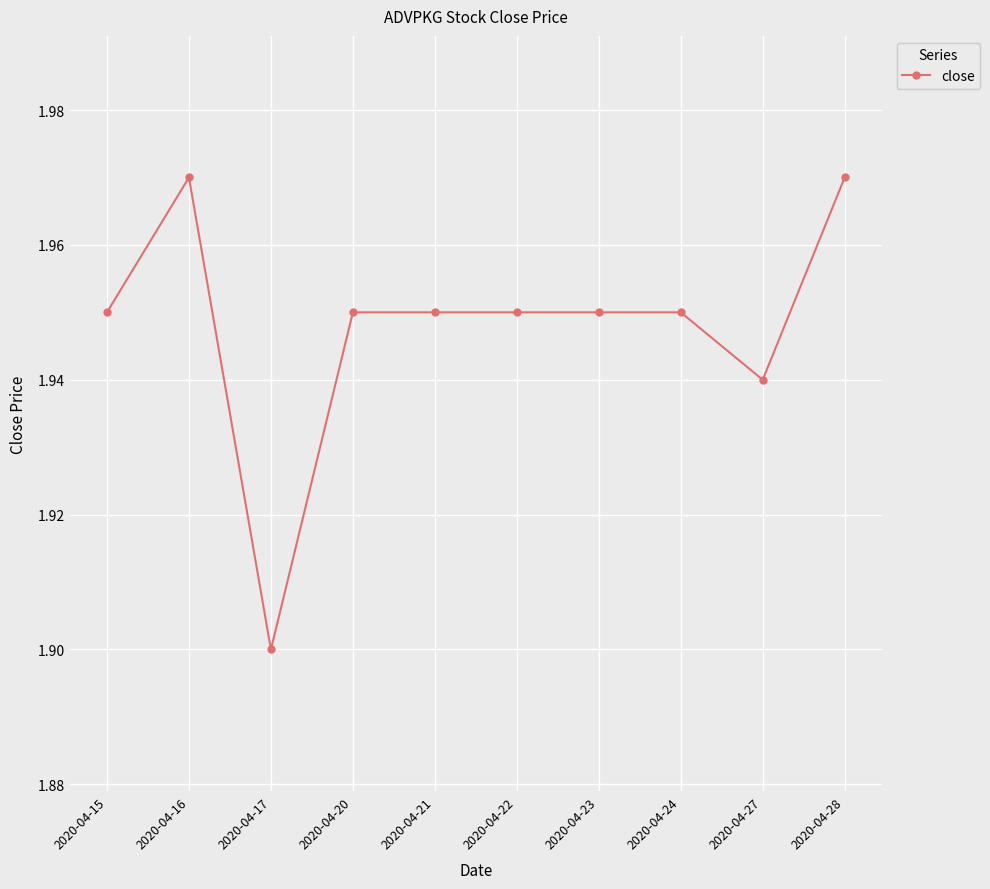

Where is the first local minimum?

2020-04-17